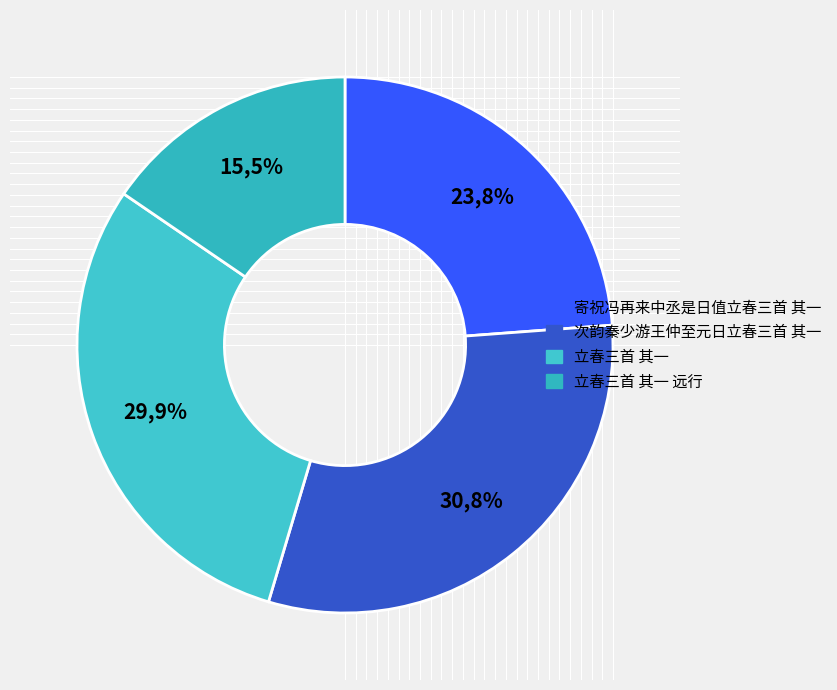

Which slice is the largest?

次韵秦少游王仲至元日立春三首 其一